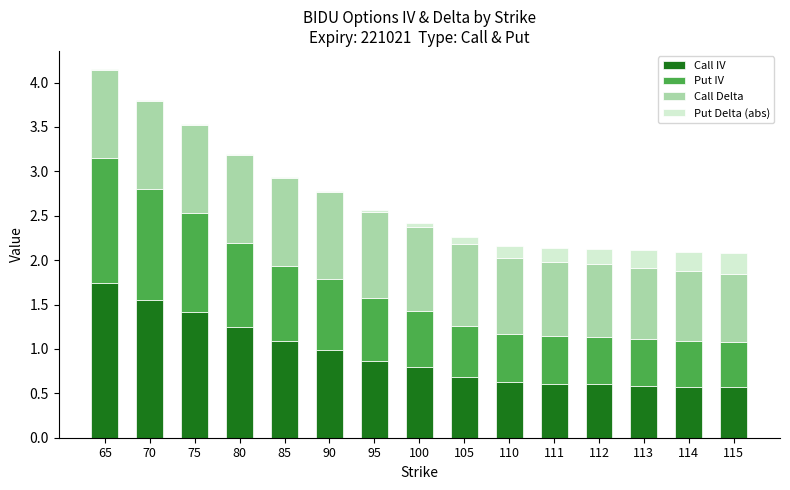

What is the sum of all Call IV values?

13.9